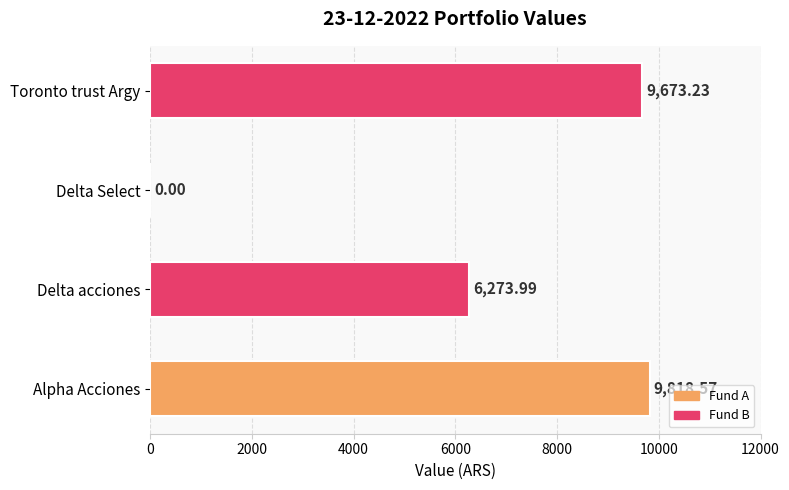

At which category does the chart reach its peak across all series?

Alpha Acciones